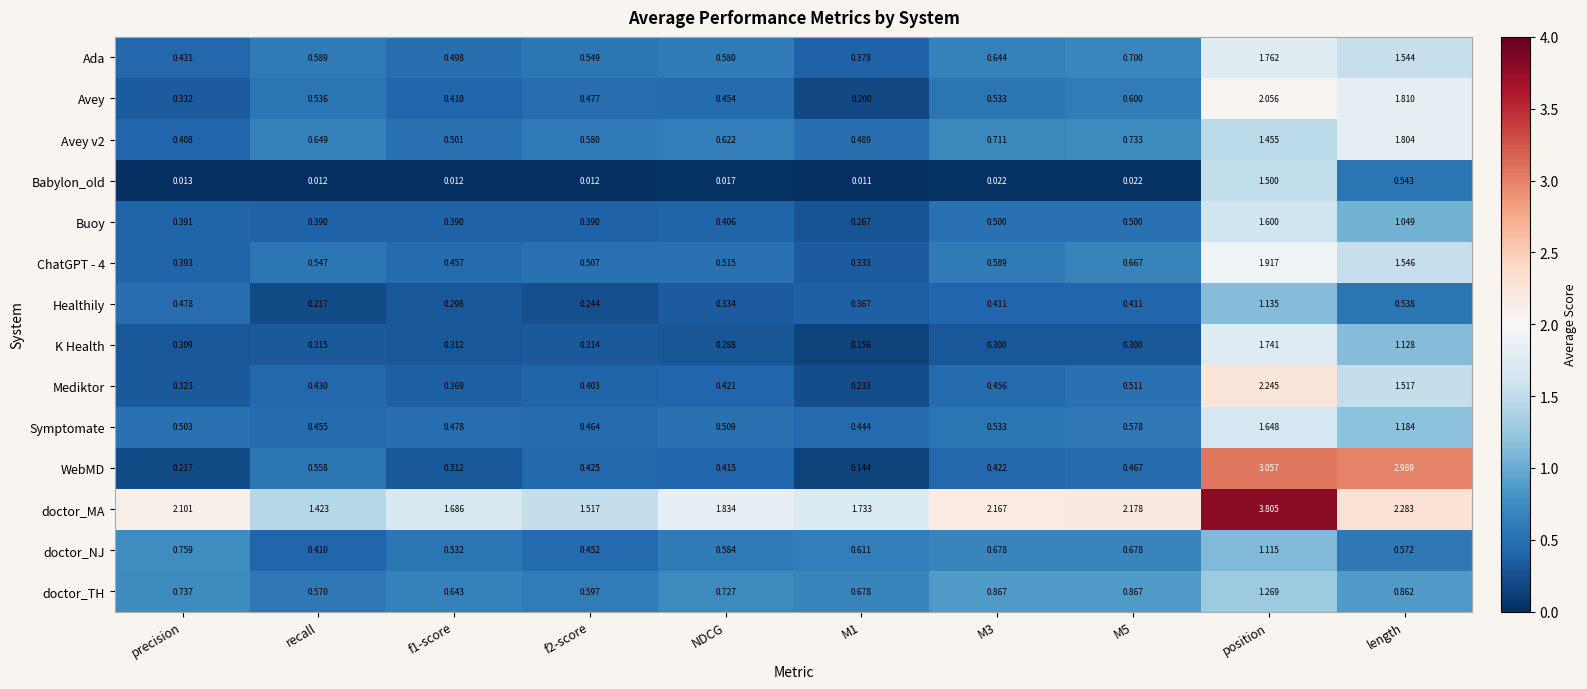

At which label does doctor_NJ reach its minimum?

recall